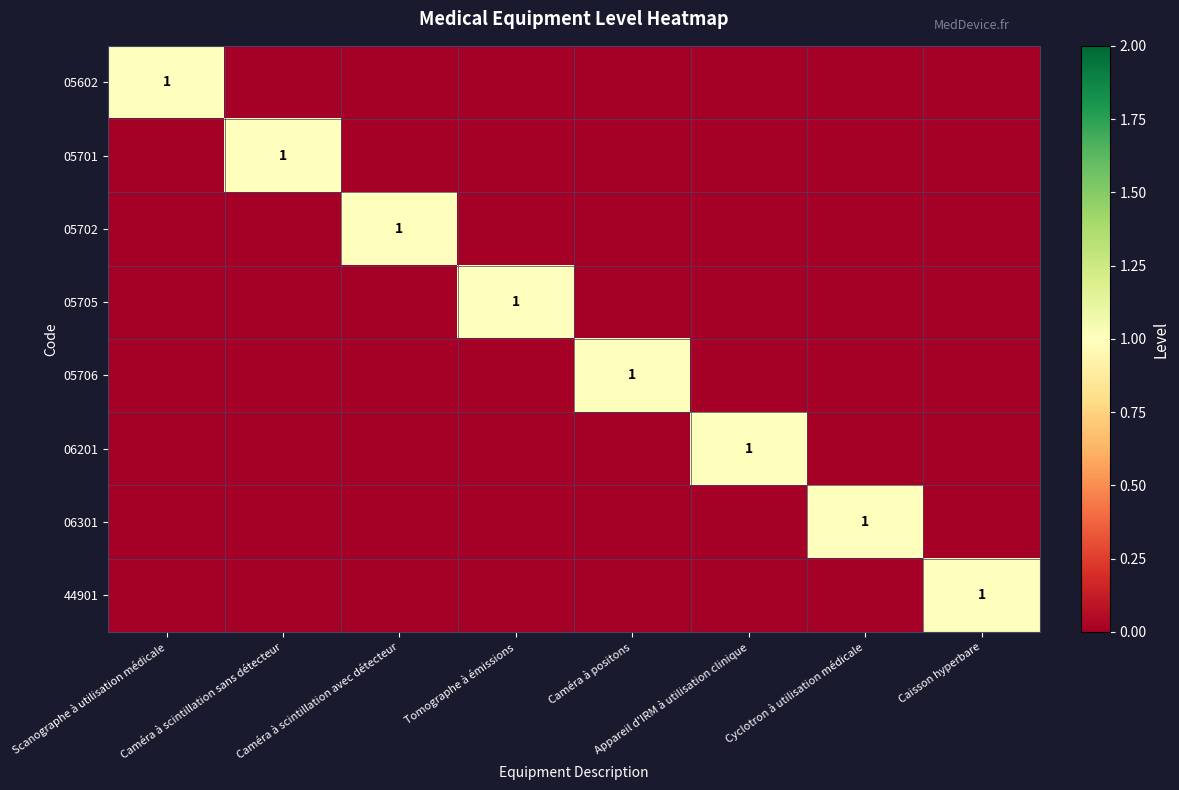

True or false: 05706 has a value of 0 at Caméra à positons.

False